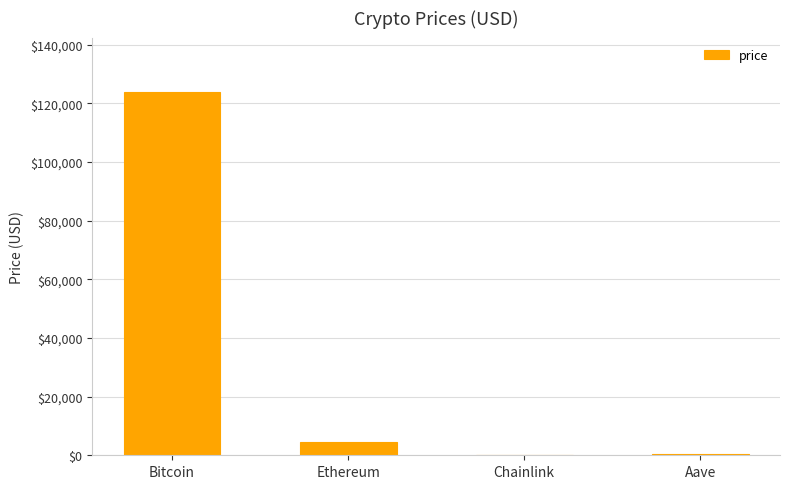

Which category has the highest value across all series?

Bitcoin